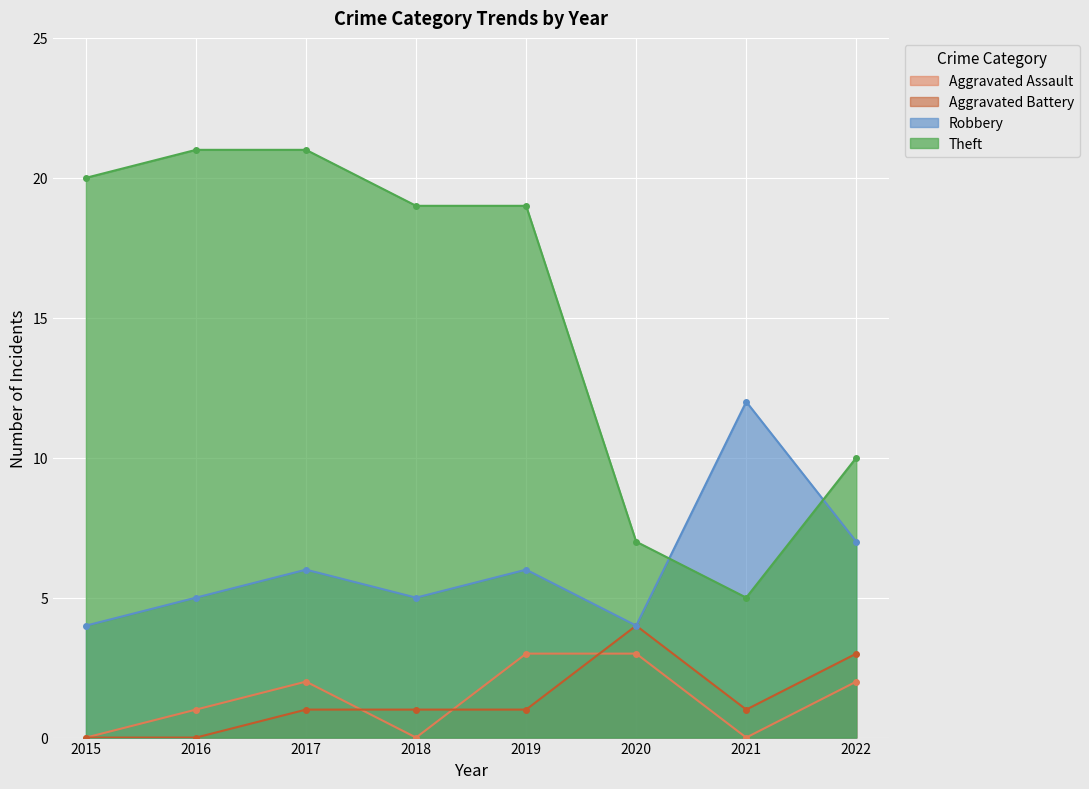

What is the maximum value for Theft?

21